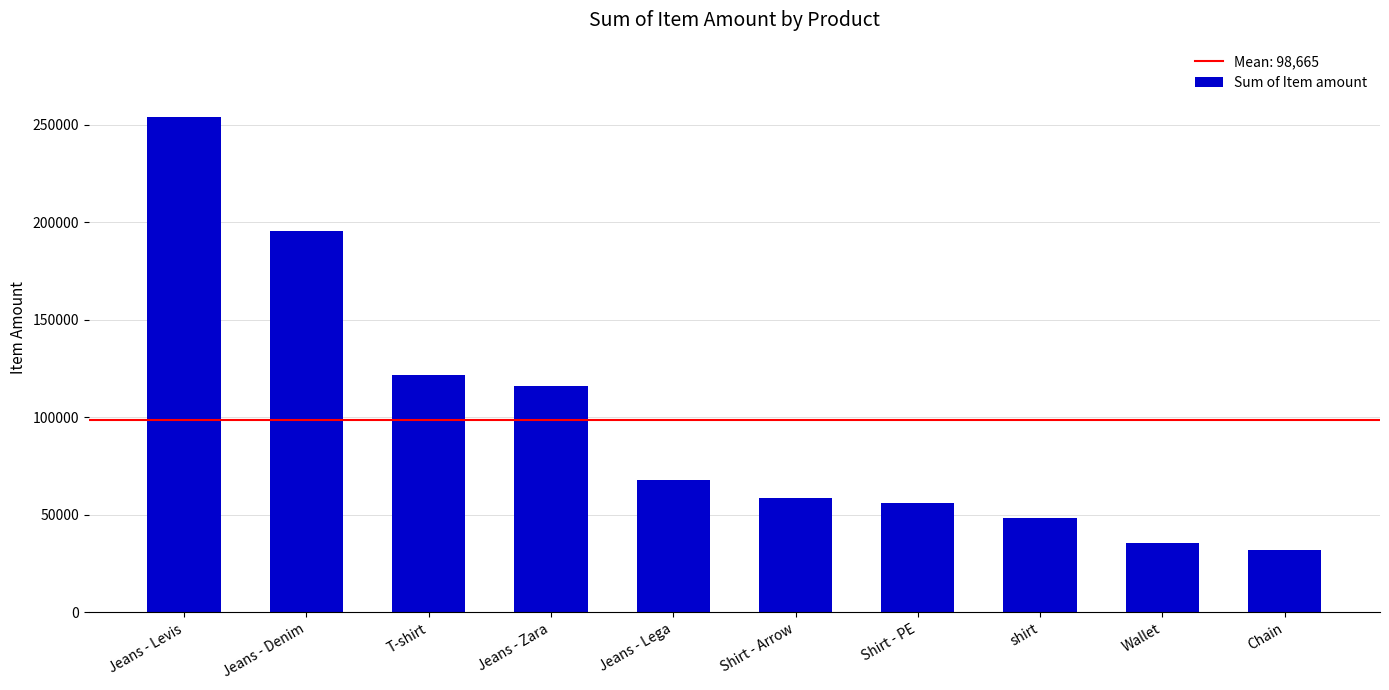

Approximately how many times larger is the value at Jeans - Levis compared to Jeans - Zara?

2.2